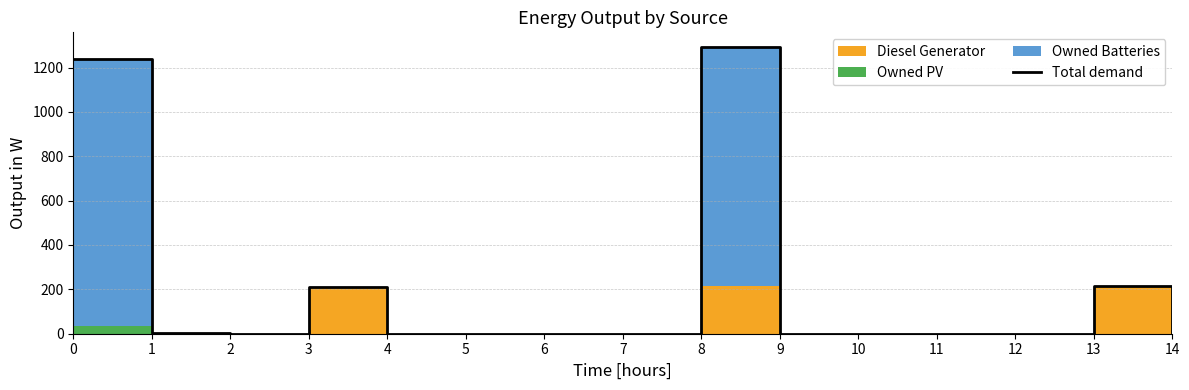

Reading right to left, transcribe all the data shown in this chart.

0	213	0	0	0	0	1294	0	0	0	0	211	0	2	1237